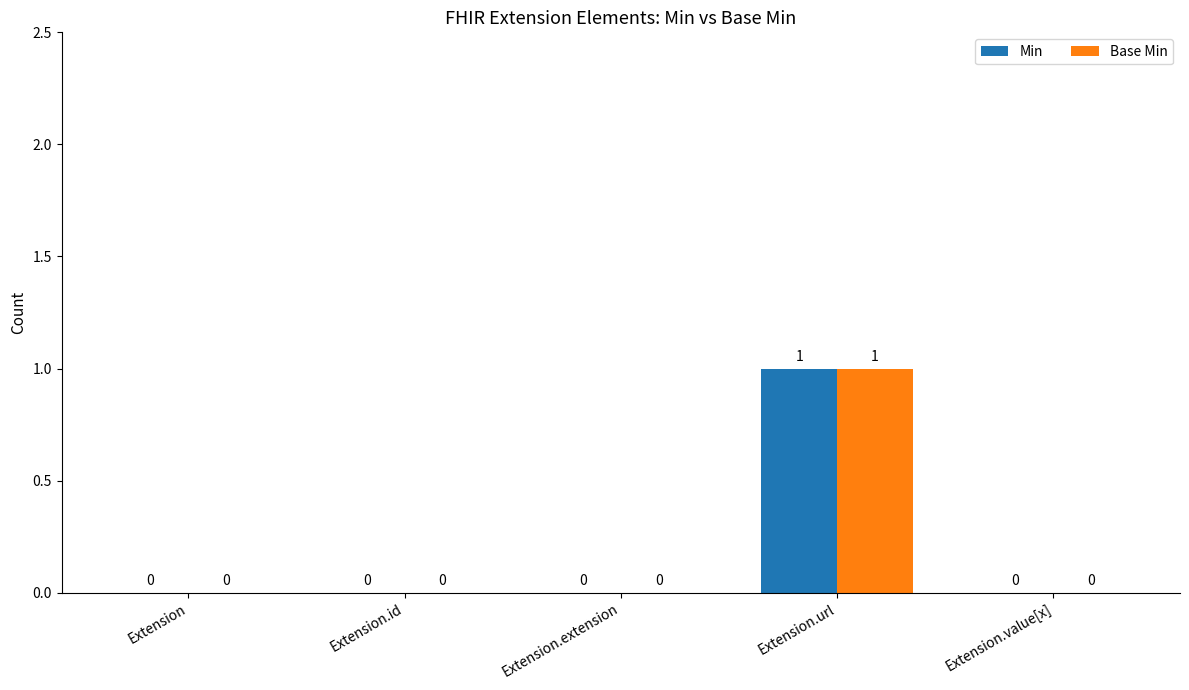

True or false: Min has a value of 0 at Extension.url.

False